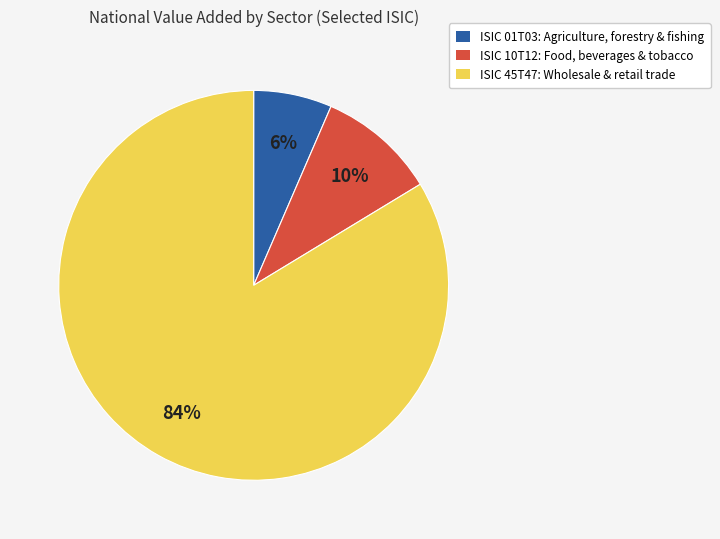

Between ISIC 01T03: Agriculture, forestry & fishing and ISIC 45T47: Wholesale & retail trade, which is larger?

ISIC 45T47: Wholesale & retail trade